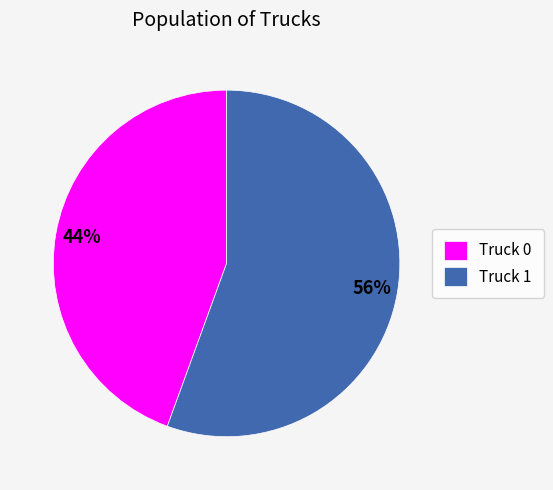

Is the sum of Truck 1 and Truck 0 greater than half?

Yes